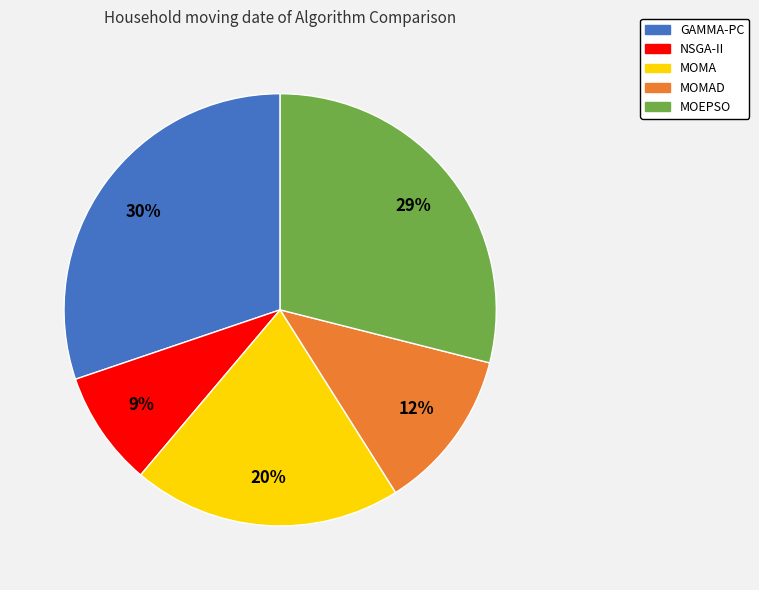

Which category has the smallest portion of the pie?

NSGA-II